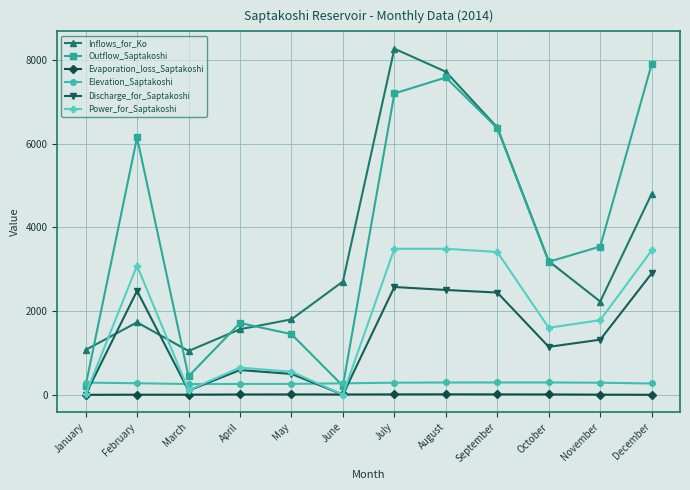

How many series are shown in this chart?

6